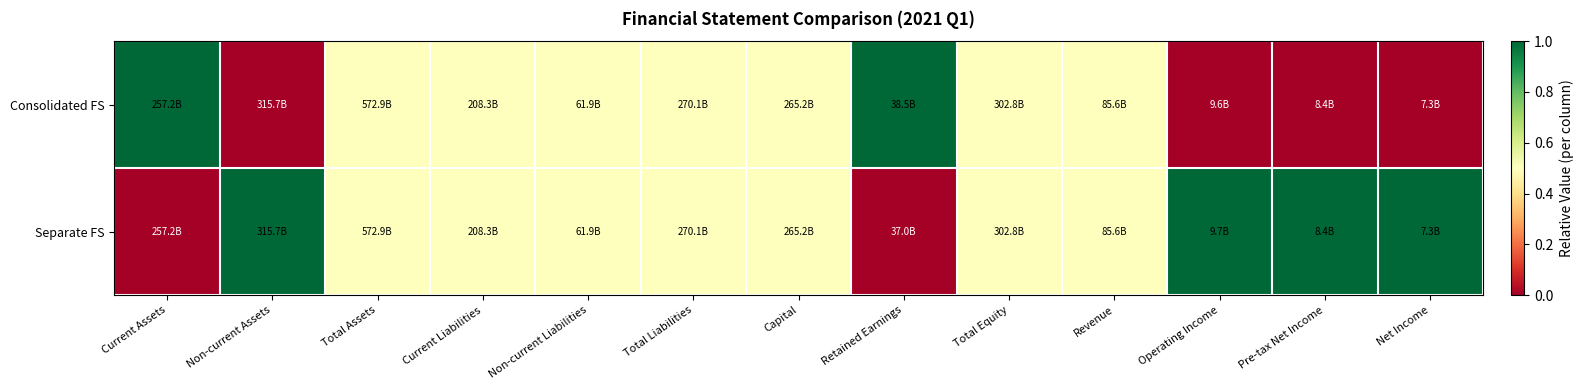

Between Current Liabilities and Net Income, which series saw the biggest shift?

Consolidated FS